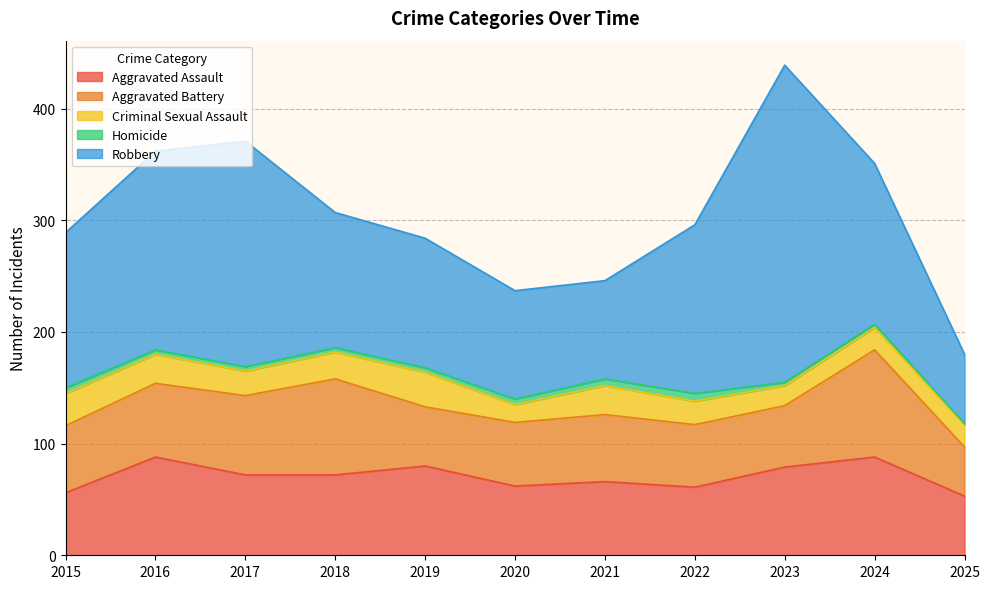

How many categories are shown in the chart?

11